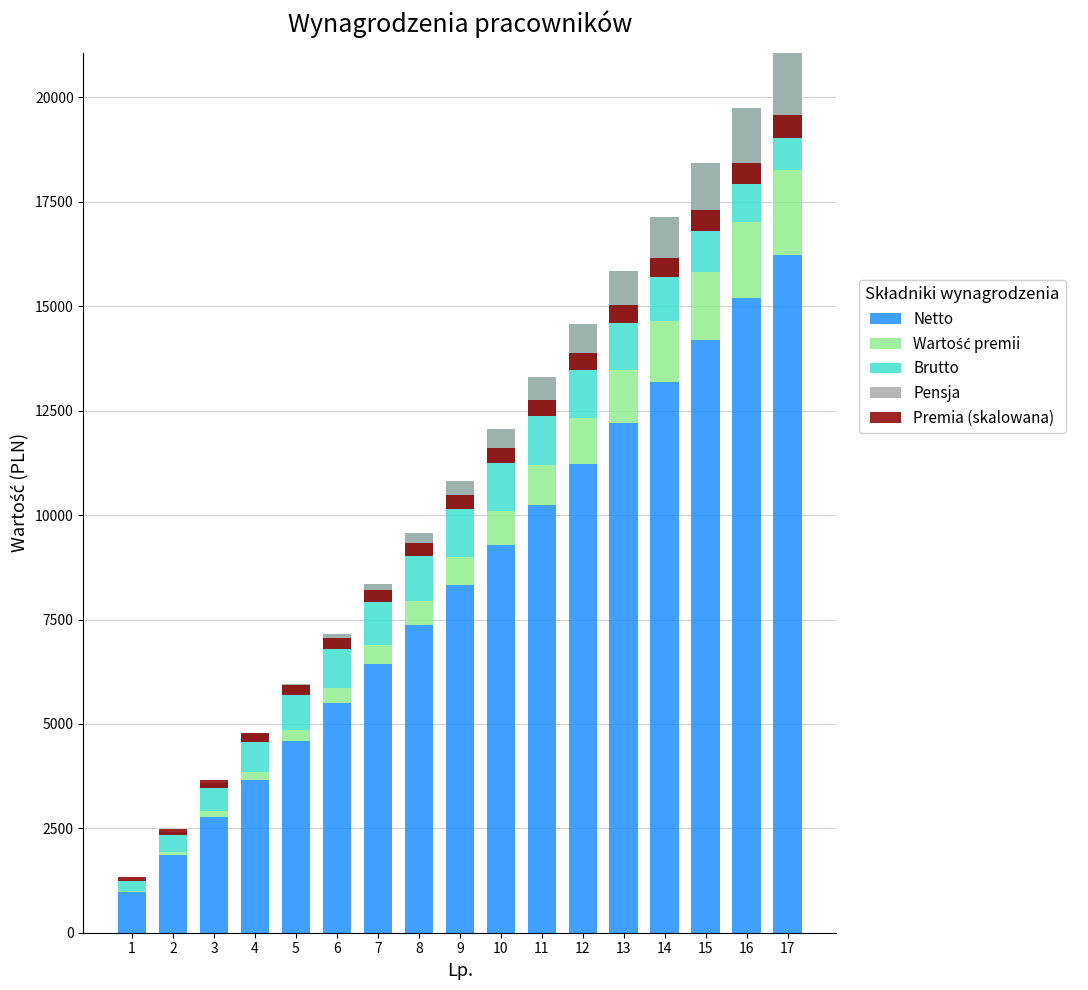

At which label does Premia (skalowana) reach its minimum?

1